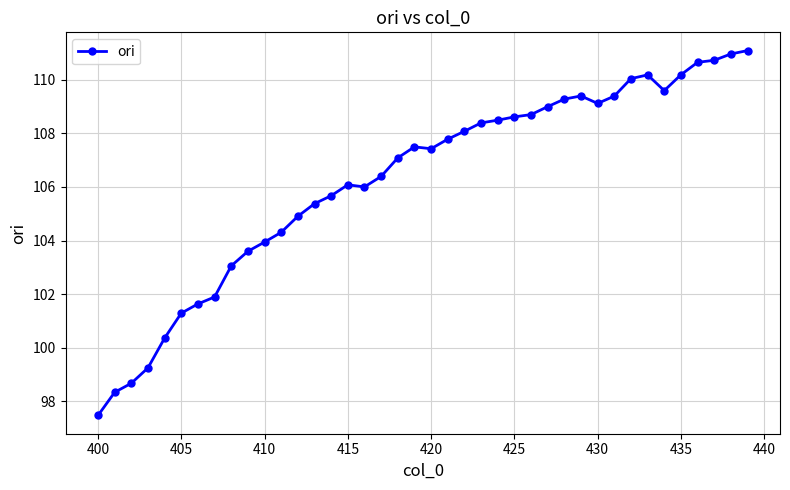

True or false: there are more than 0 points higher than both neighbors.

True